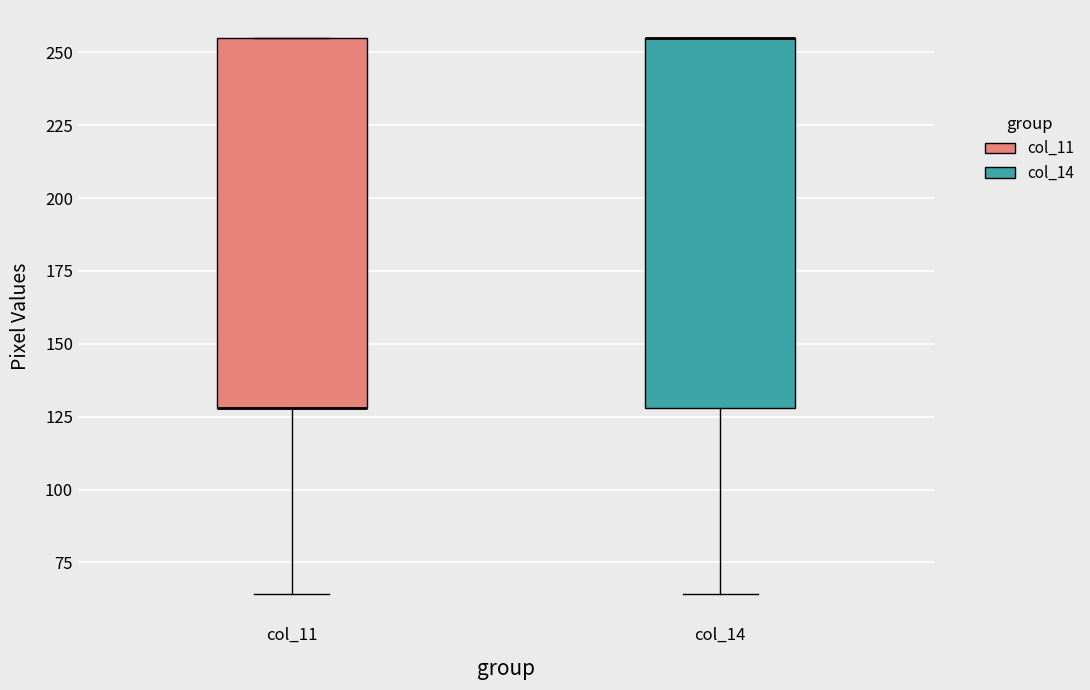

Reading left to right, transcribe this box plot: for each box, give where its median line is, the range the box spans, and where its two whiskers end, as read against the y-axis. The values are not printed on the chart, so give them approximately, as read against the axis.

col_11: median 130 (drawn on the box's lower edge), box 130 to 255, whiskers 65 to 255
col_14: median 255 (drawn on the box's upper edge), box 130 to 255, whiskers 65 to 255